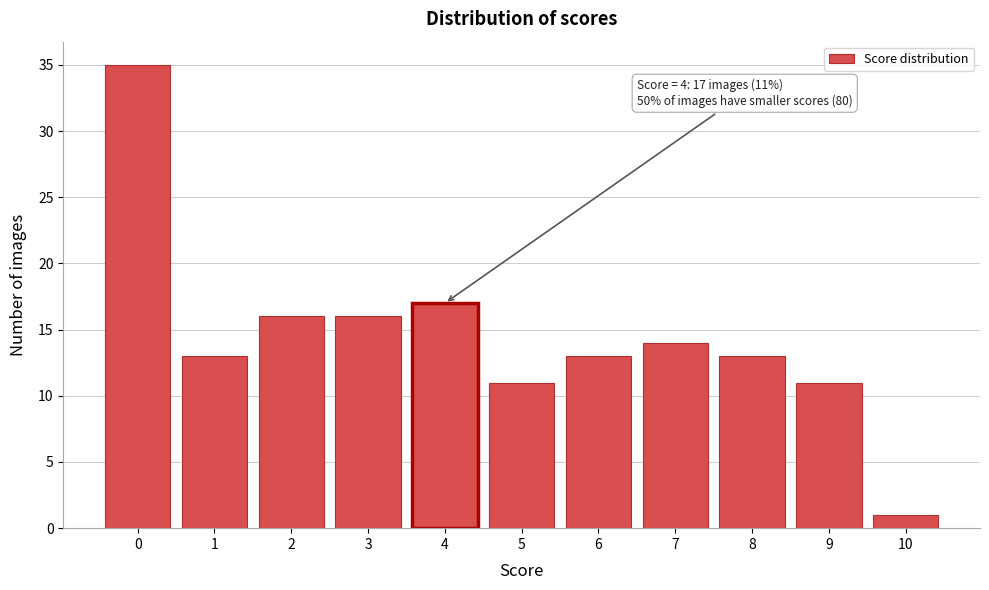

Over which range of the x-axis is the bar tallest?

-0.5 to 0.5